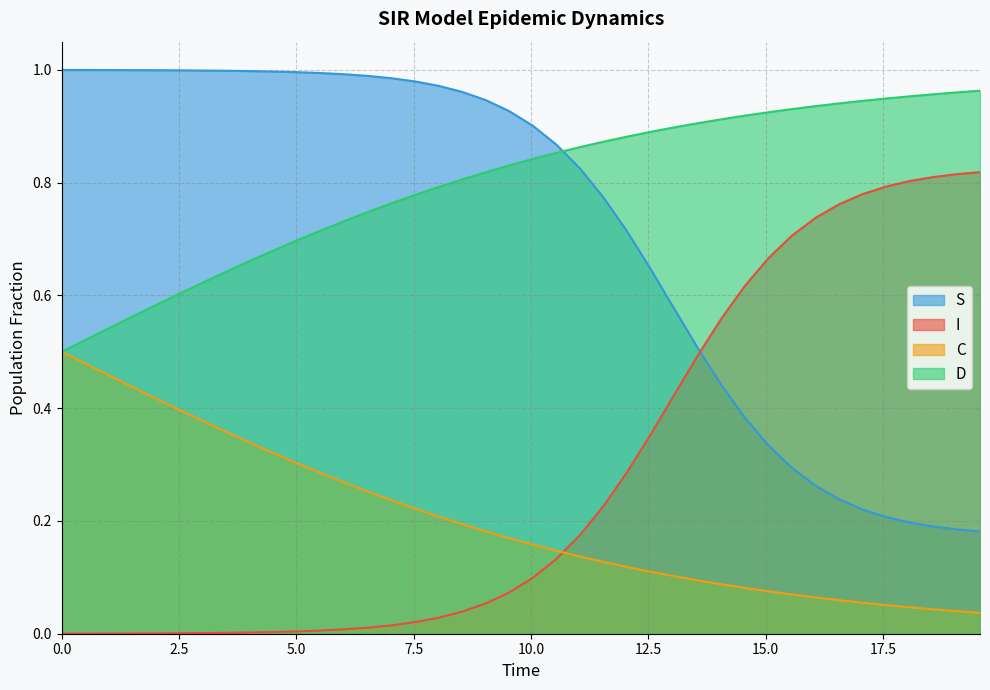

True or false: C and S cross at least once.

False